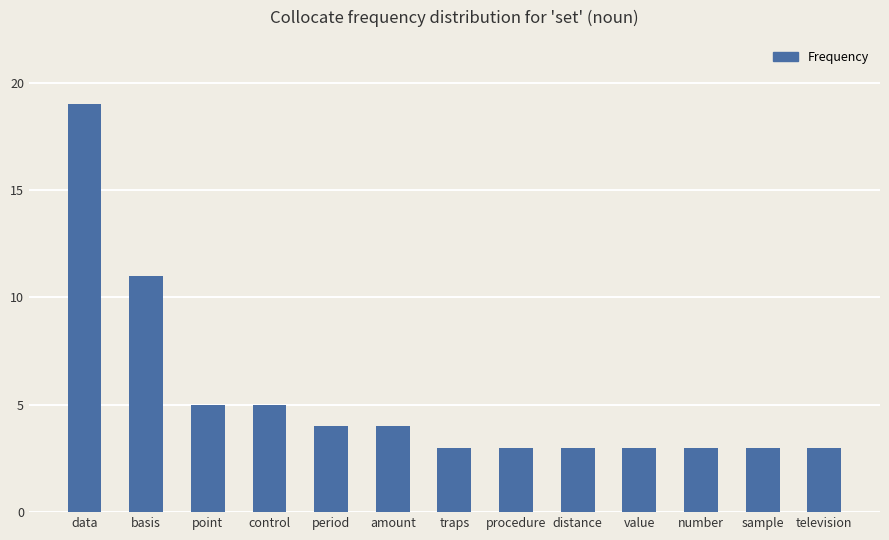

What is the smallest value displayed?

3